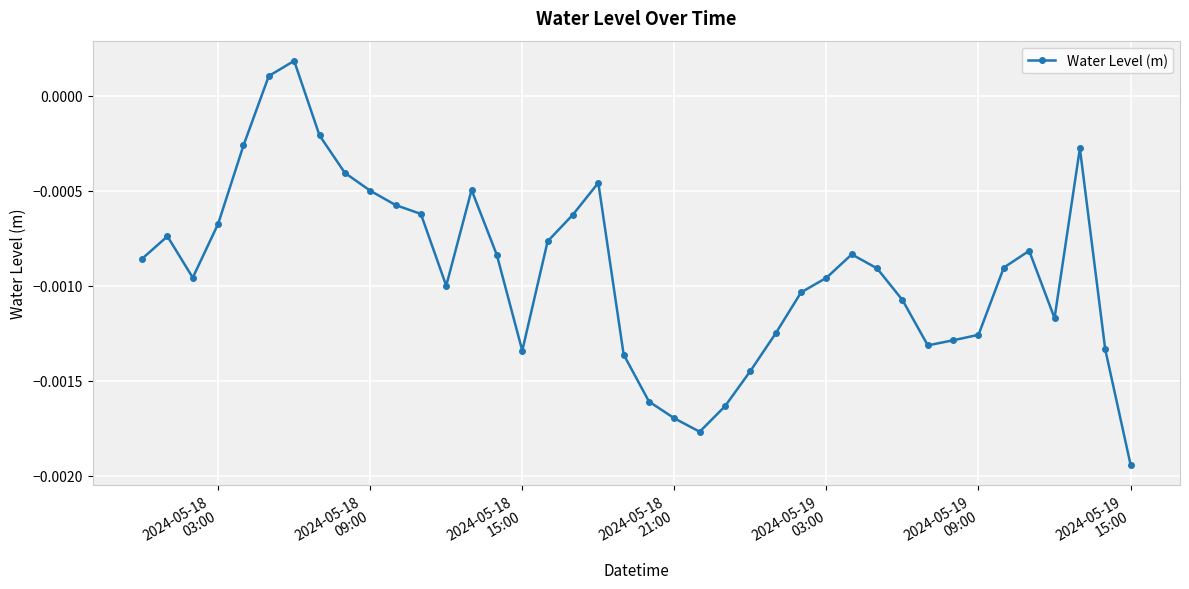

Is this an area chart (filled region under the line)?

No